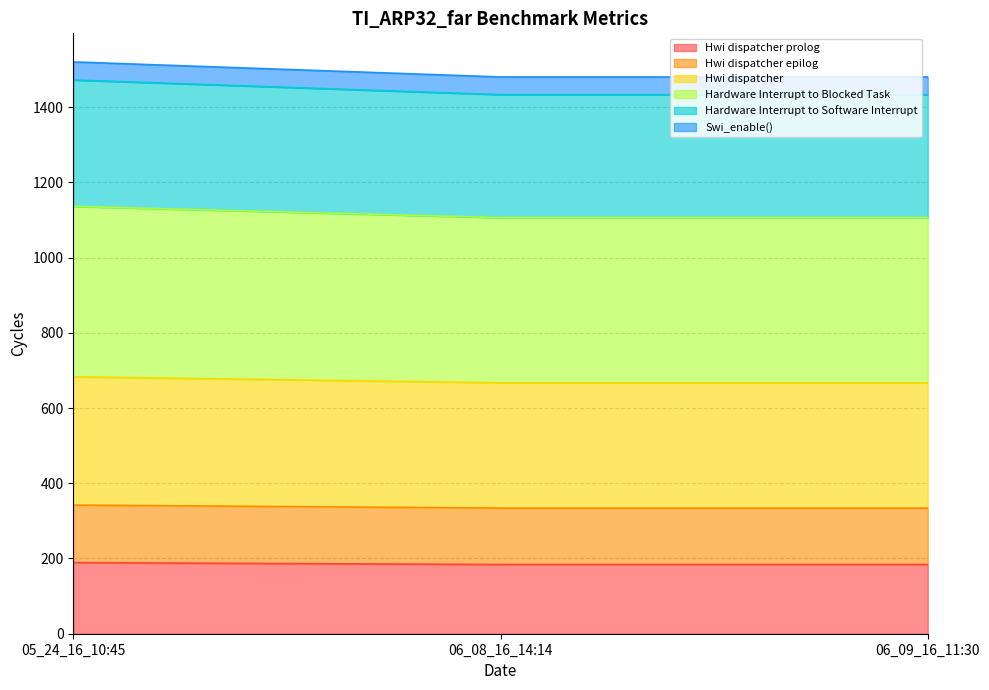

Reading left to right, list all the values displayed in this chart.

Hwi dispatcher prolog: 05_24_16_10:45=189	06_08_16_14:14=184	06_09_16_11:30=184
Hwi dispatcher epilog: 05_24_16_10:45=342	06_08_16_14:14=334	06_09_16_11:30=334
Hwi dispatcher: 05_24_16_10:45=683	06_08_16_14:14=667	06_09_16_11:30=667
Hardware Interrupt to Blocked Task: 05_24_16_10:45=1136	06_08_16_14:14=1106	06_09_16_11:30=1106
Hardware Interrupt to Software Interrupt: 05_24_16_10:45=1472	06_08_16_14:14=1433	06_09_16_11:30=1433
Swi_enable(): 05_24_16_10:45=1520	06_08_16_14:14=1480	06_09_16_11:30=1480